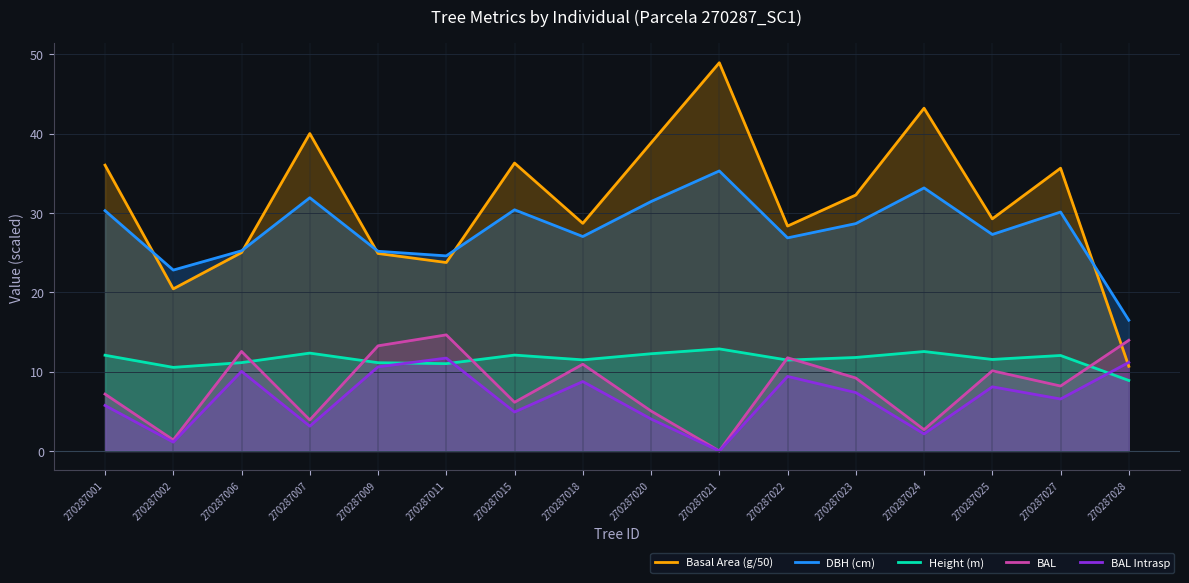

What is the difference between the maximum and minimum values in the BAL series?

14.6